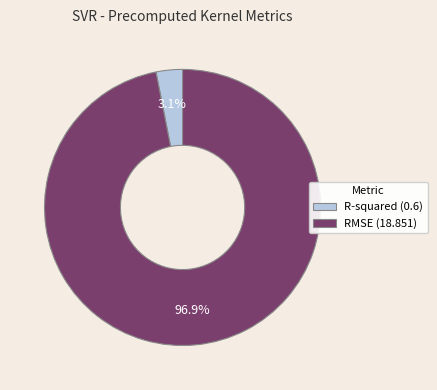

Between R-squared (0.6) and RMSE (18.851), which is larger?

RMSE (18.851)